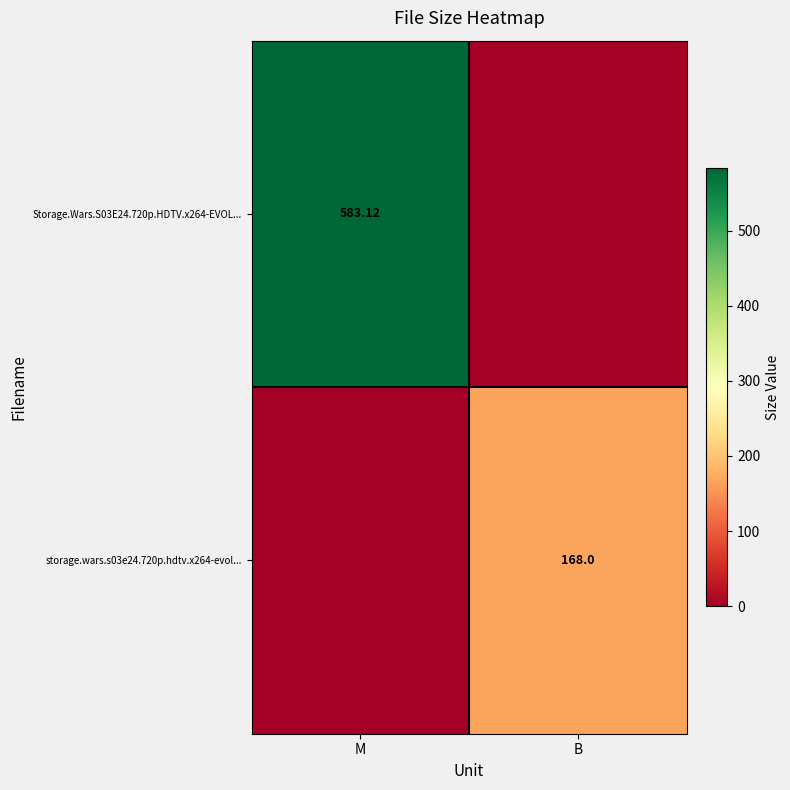

Which category has the lowest value in the Storage.Wars.S03E24.720p.HDTV.x264-EVOL... series?

B